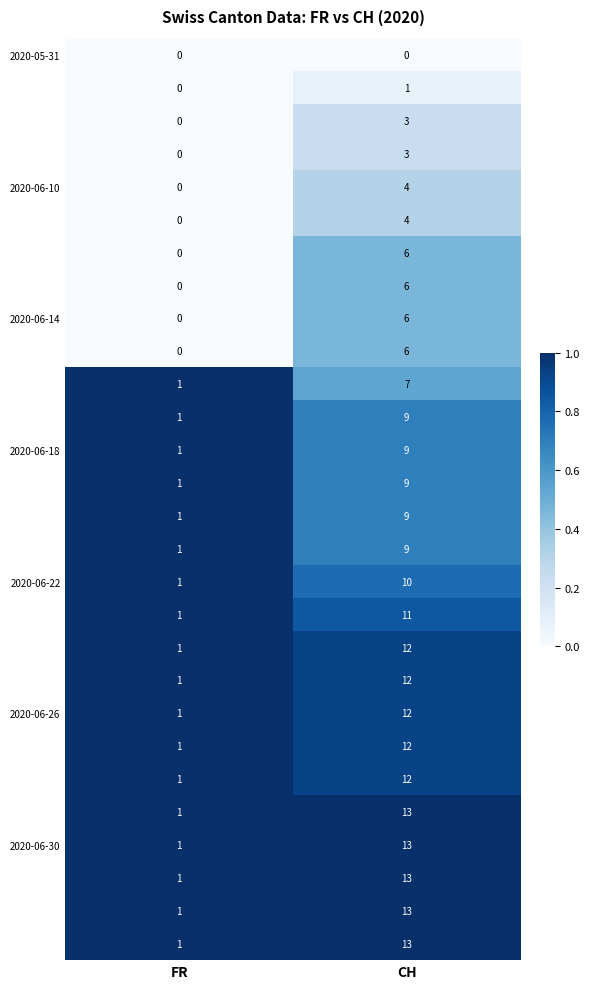

What is the difference between the highest and lowest values at CH?

13